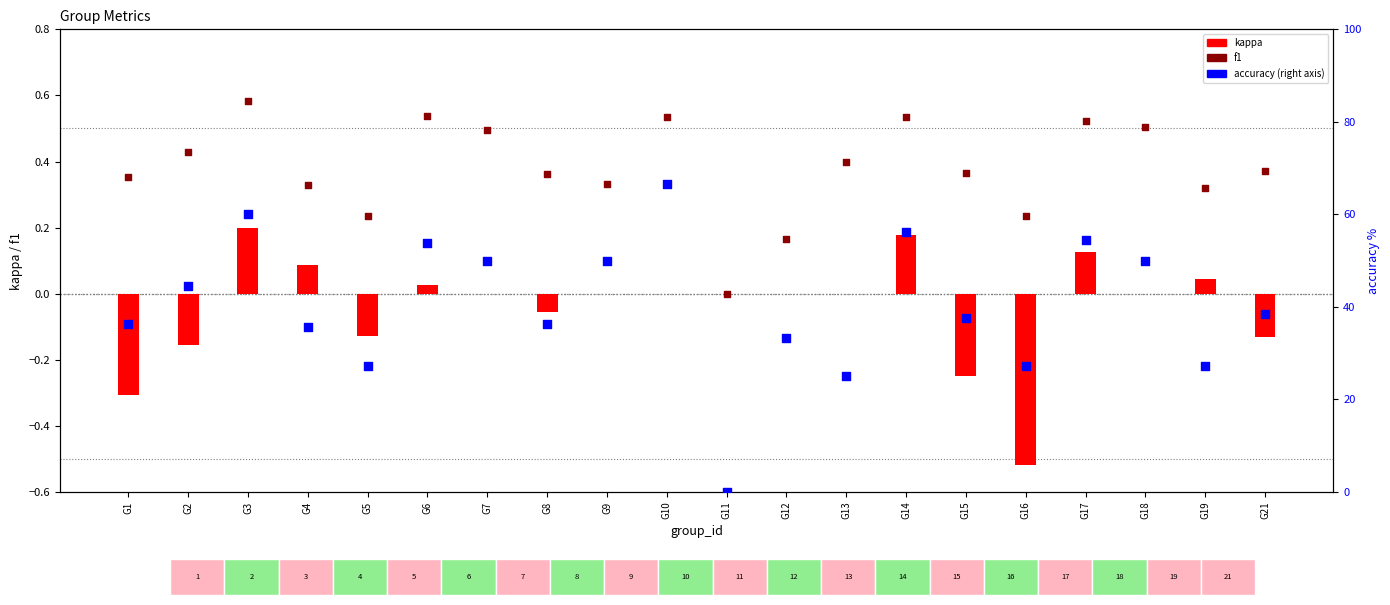

Which series has the largest total across all categories?

accuracy